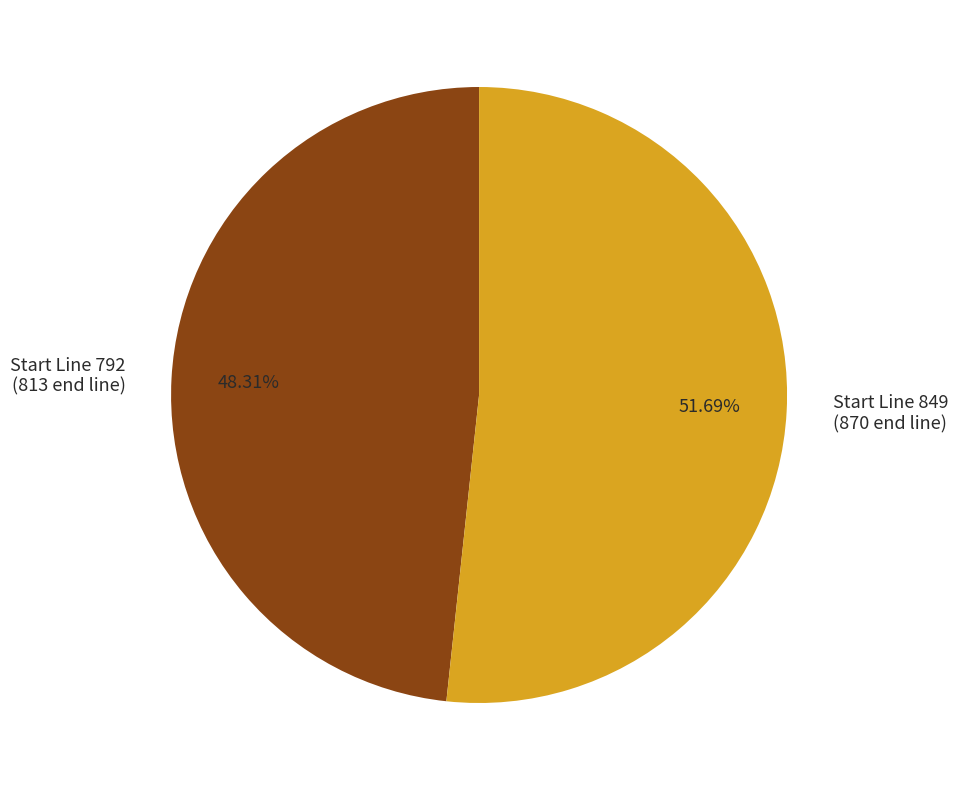

Is there a majority slice in this chart?

Yes